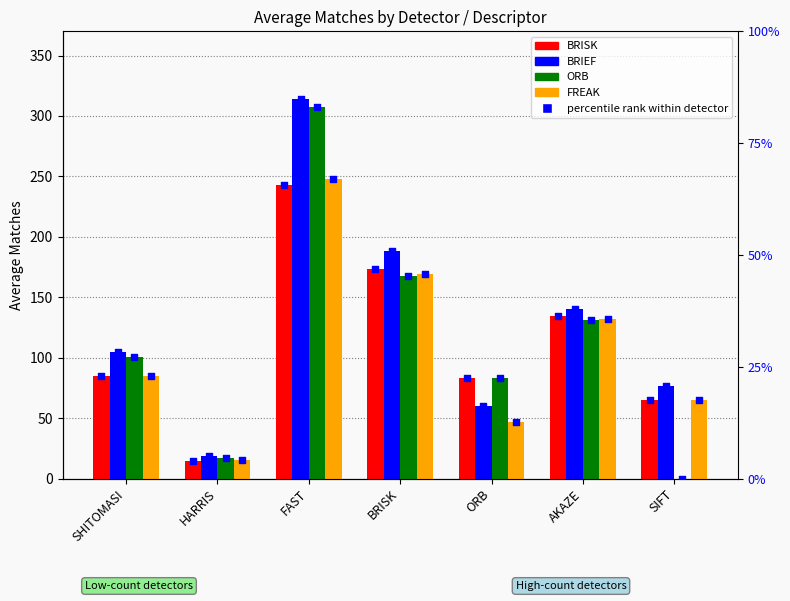

Which series has the largest Y range (max minus min)?

ORB